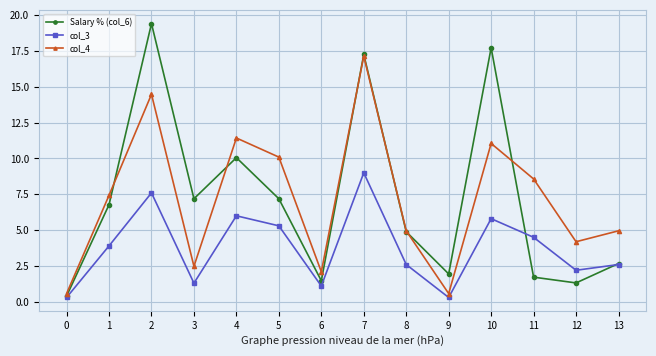

How many interior local valleys does the col_4 series have?

4